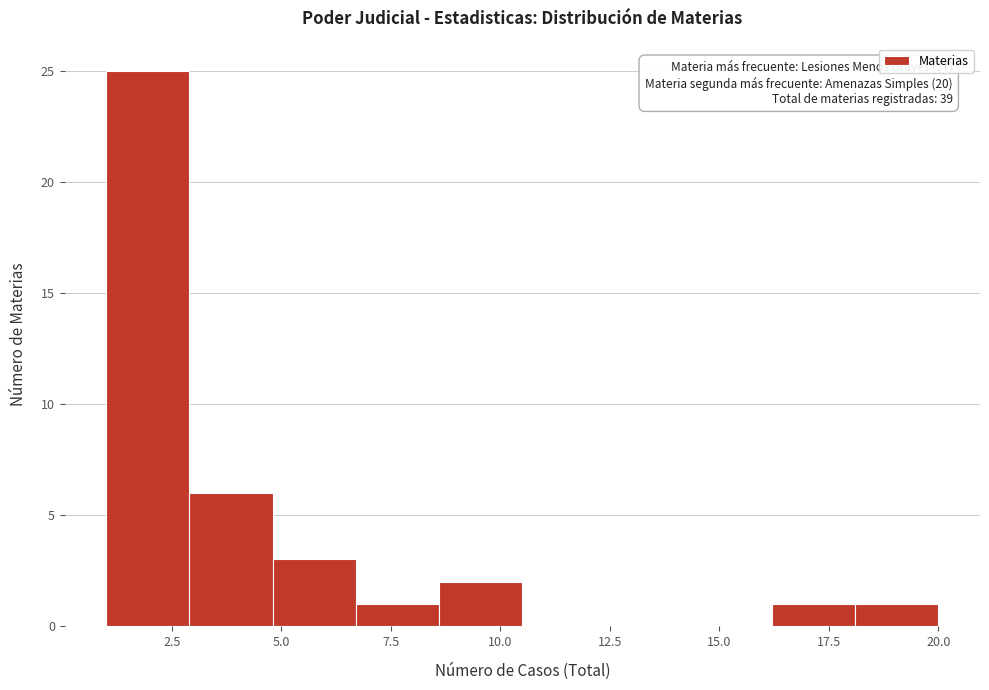

Read against the x-axis, roughly where is the centre of the tallest bar?

2.0